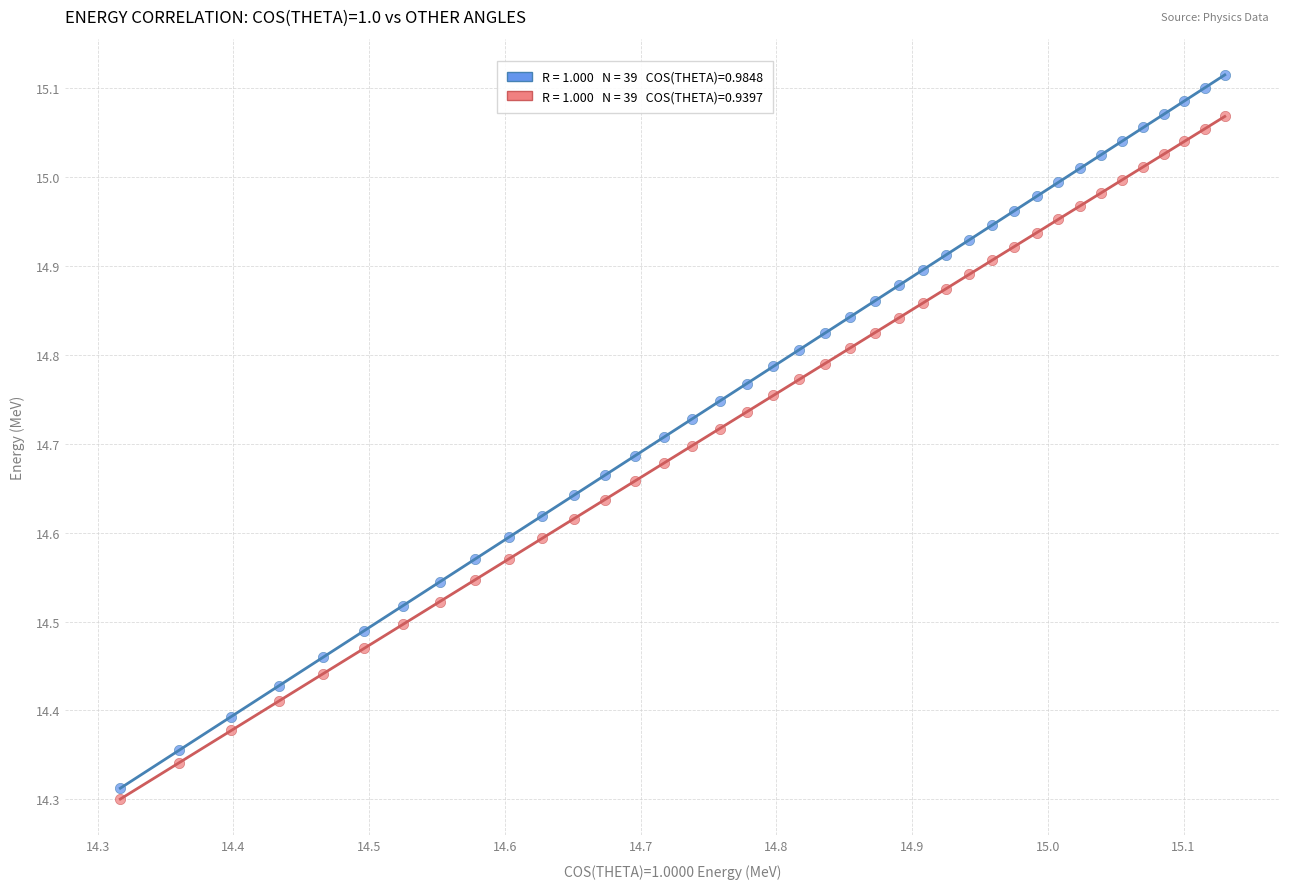

Across all data points, what is the range of X values (max minus min)?

0.8